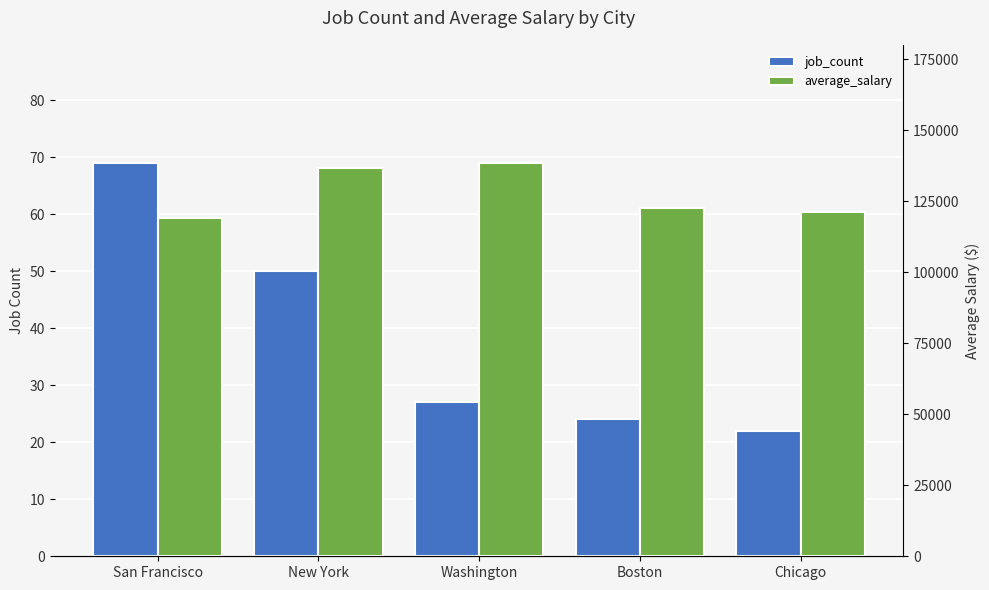

Between Washington and Boston, which is larger?

Washington